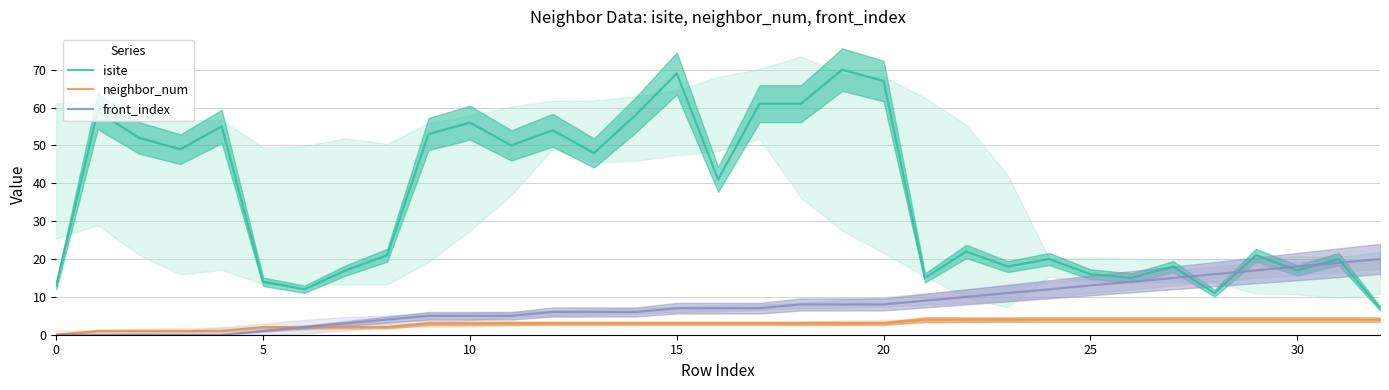

What is the average value of the front_index series?

8